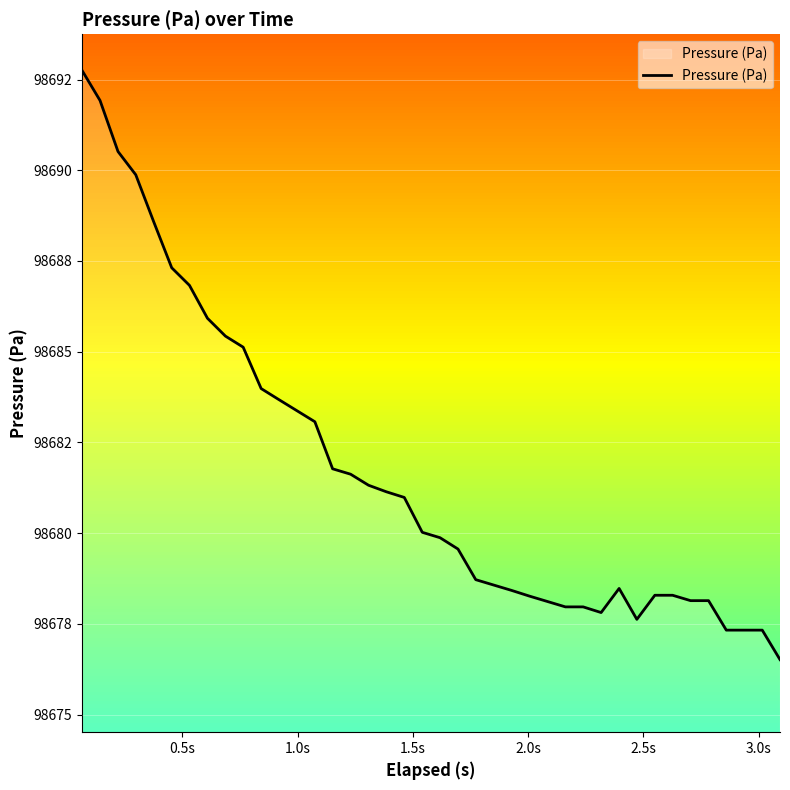

Does the chart display data point markers on the line(s)?

No